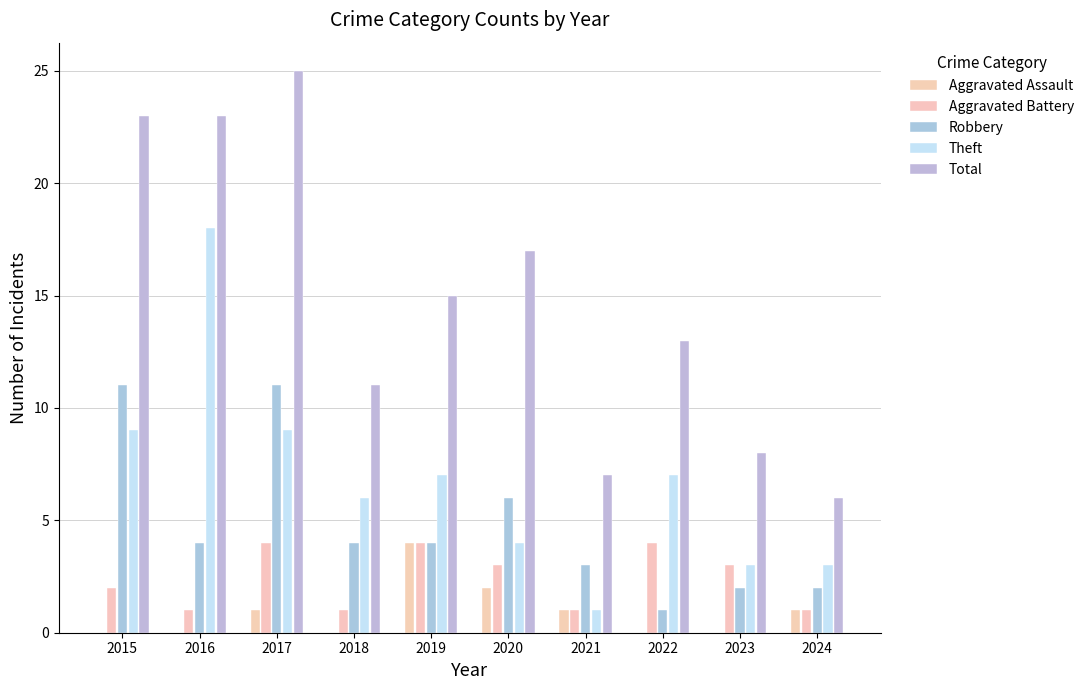

At which label is Robbery closest to 6?

2020